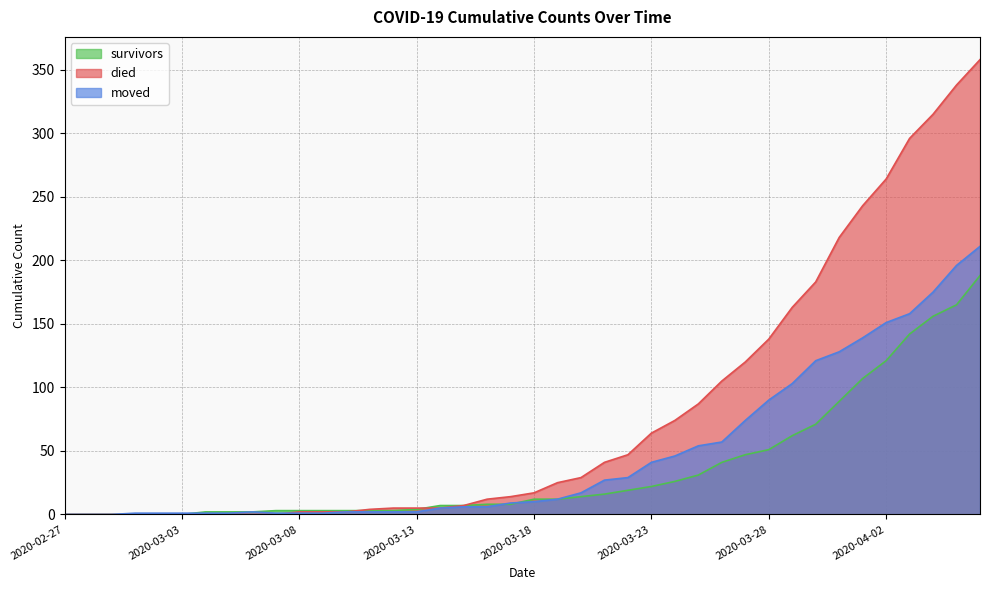

What is the difference between the highest and lowest values at 2020-04-06?

170